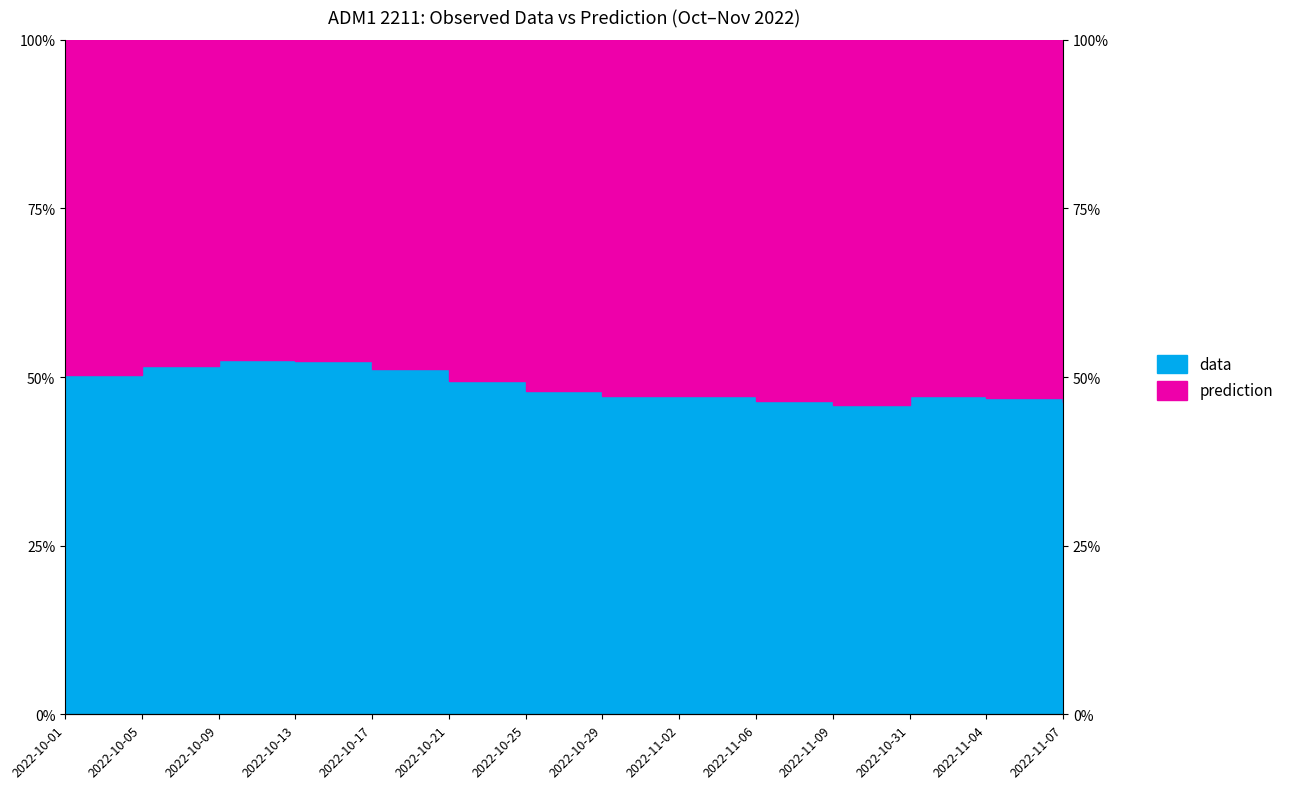

The chart shows a value of 0.5 at 2022-11-09. True or false?

True